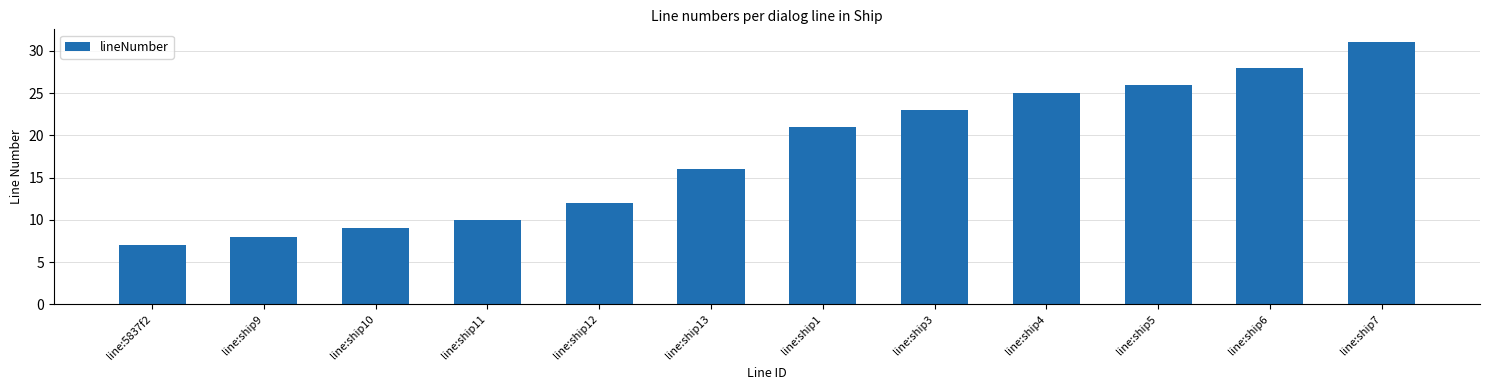

Is it true that the value at line:ship13 is 16?

True